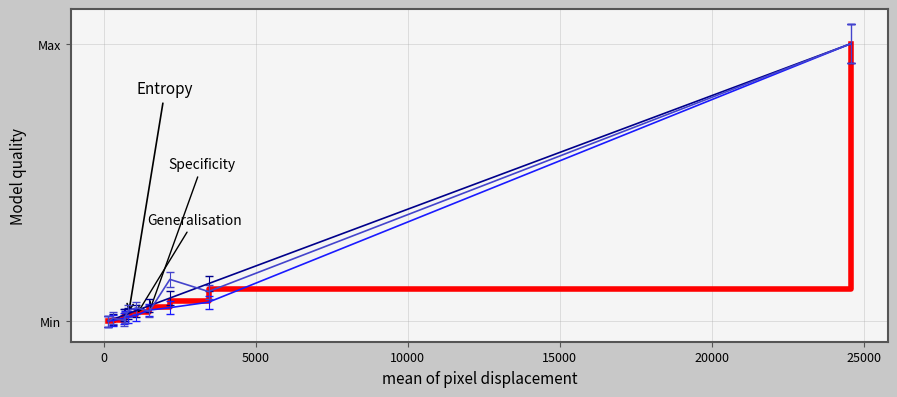

The chart shows a value of 0.0 at 15000. True or false?

False